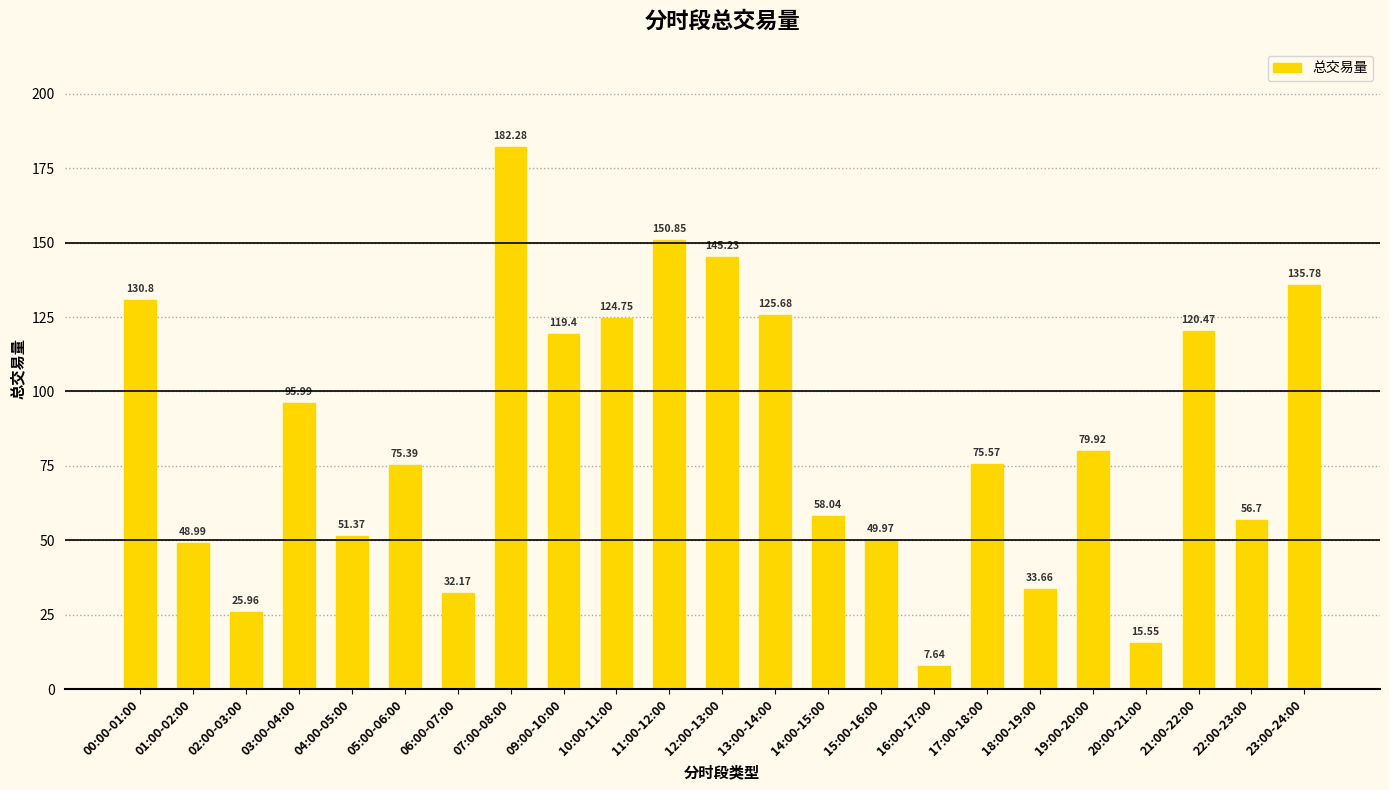

What is the value of the 10th bar from the left?

124.8